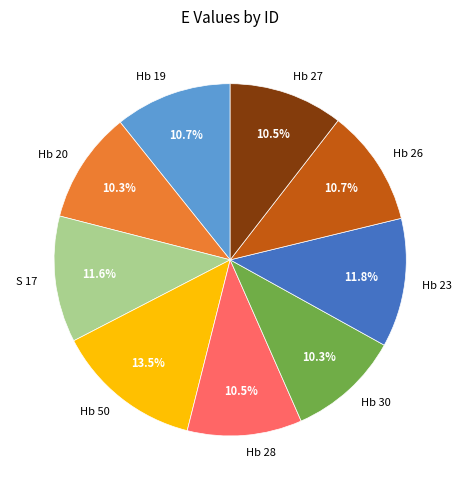

What is the ratio of the value at Hb 19 to the value at Hb 27?

1.0